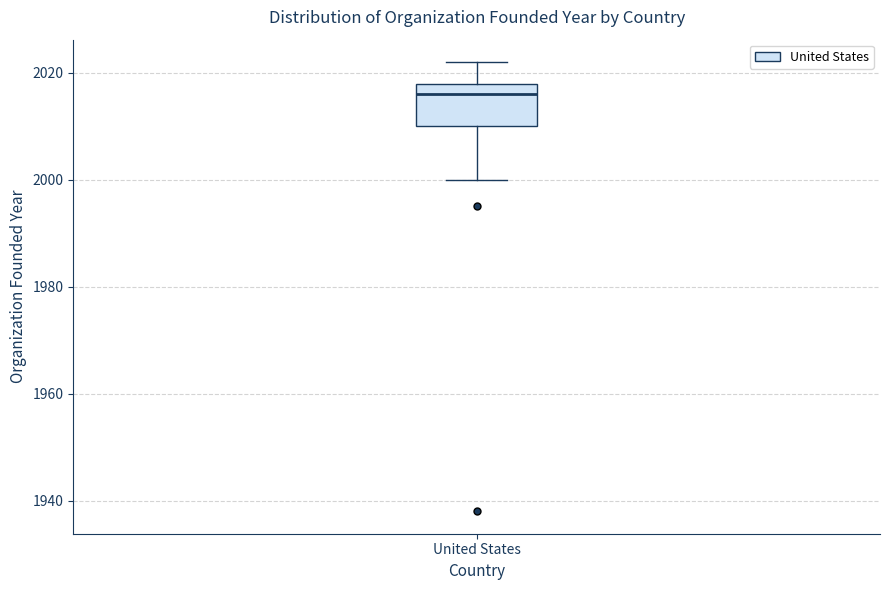

Where does the median line of the box for United States sit on the y-axis? The values are not printed on the chart, so give them approximately, as read against the axis.

2016